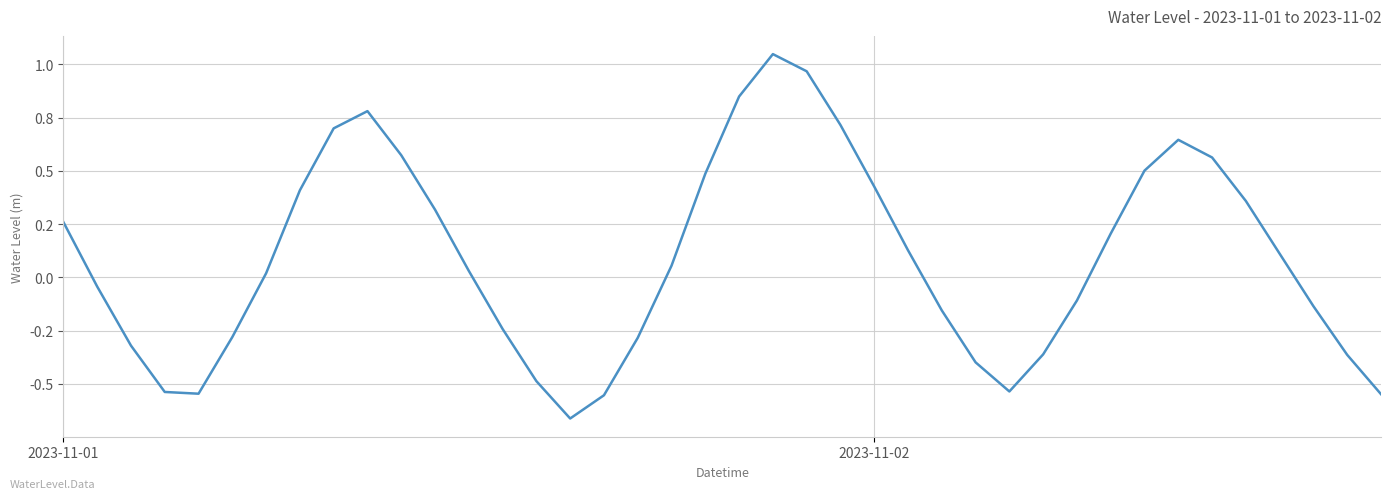

Does the chart display data point markers on the line(s)?

No